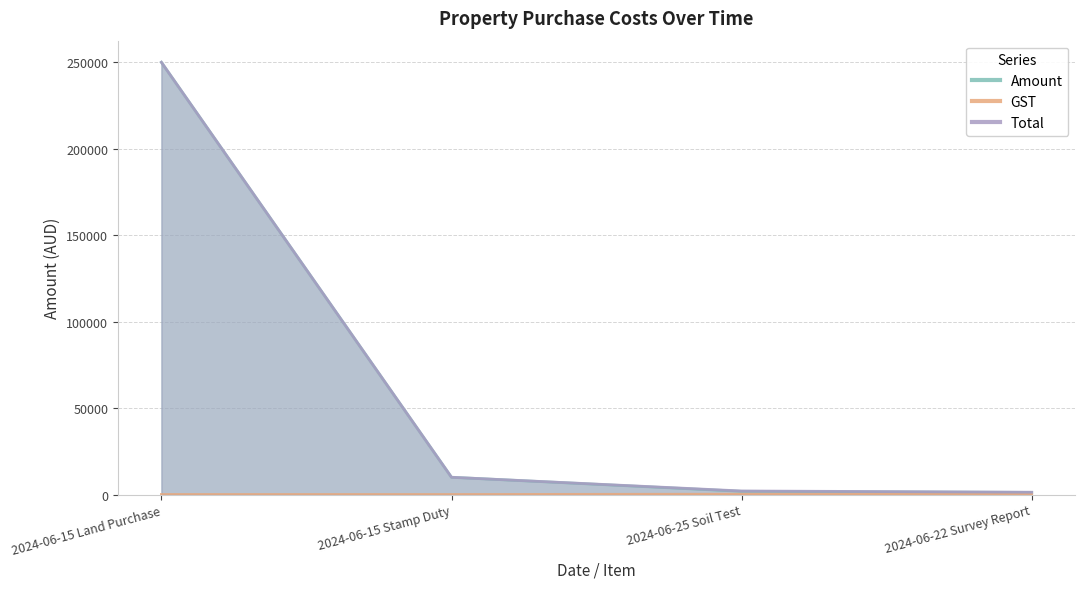

What is the label of the 3rd point from the right?

2024-06-15 Stamp Duty